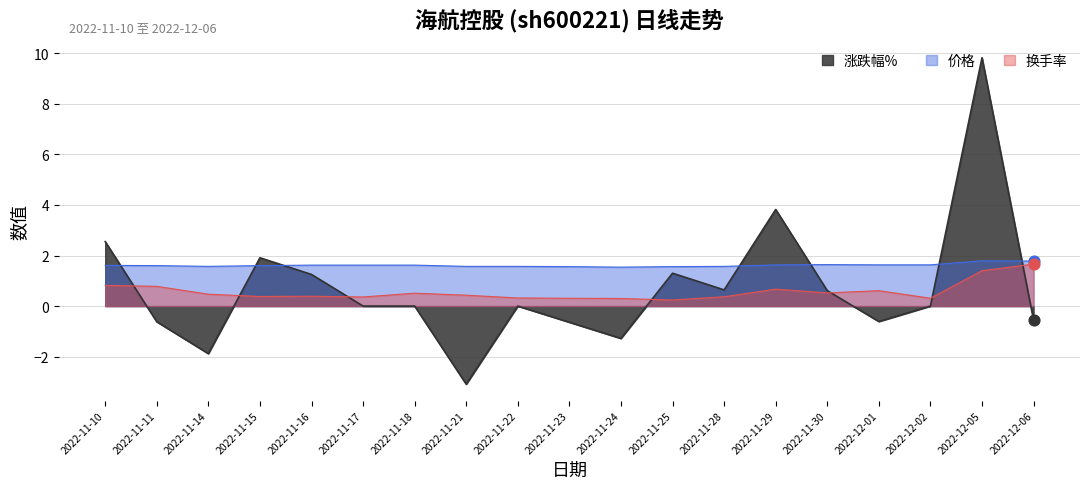

Which series has the largest total across all categories?

价格